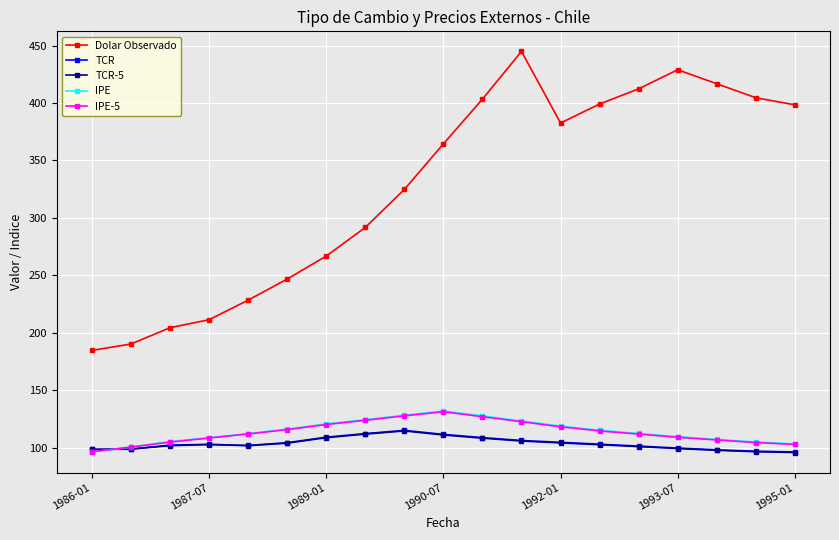

What is the minimum value shown in the chart?

96.0